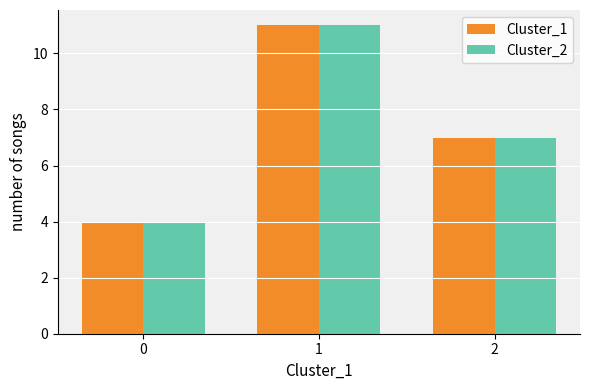

At which label does Cluster_2 reach its peak?

1